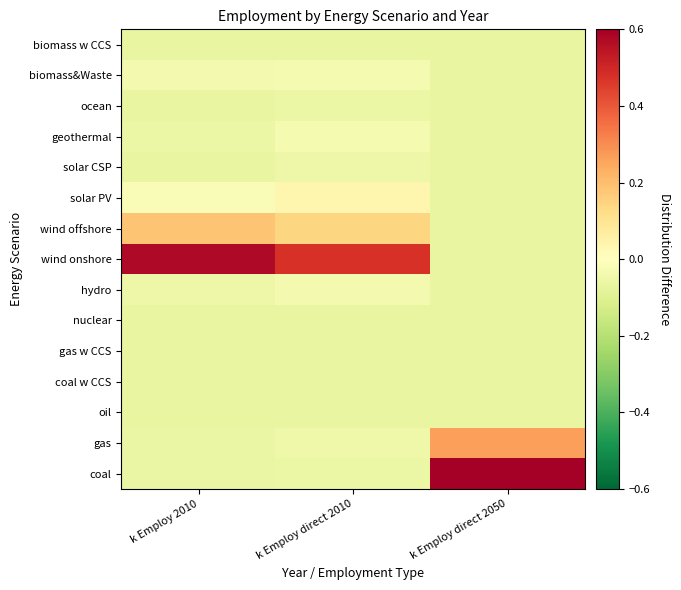

List the series in order of their peak value, lowest first.

biomass w CCS, nuclear, gas w CCS, coal w CCS, oil, ocean, solar CSP, hydro, geothermal, biomass&Waste, solar PV, wind offshore, gas, wind onshore, coal